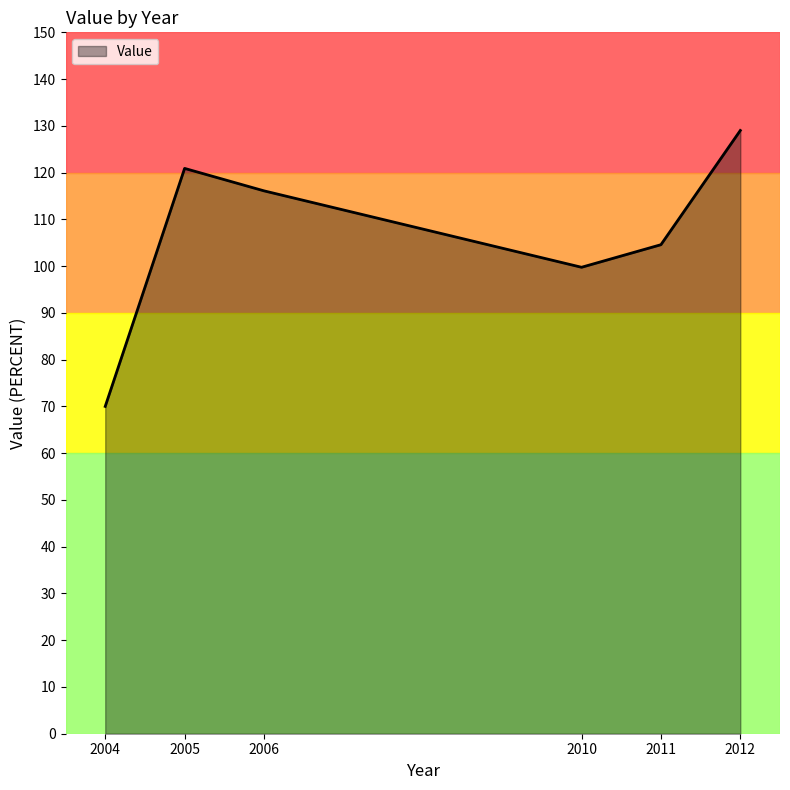

What is the change in value from 2006 to 2012?

+12.9